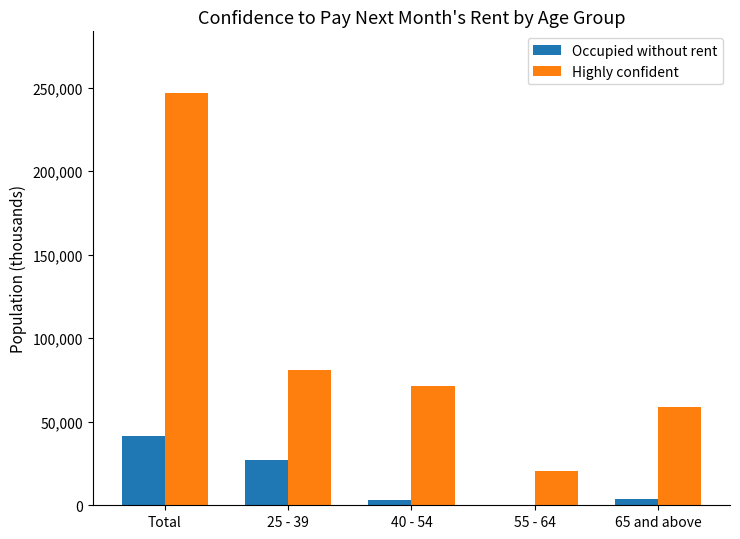

At which label does Occupied without rent reach its peak?

Total